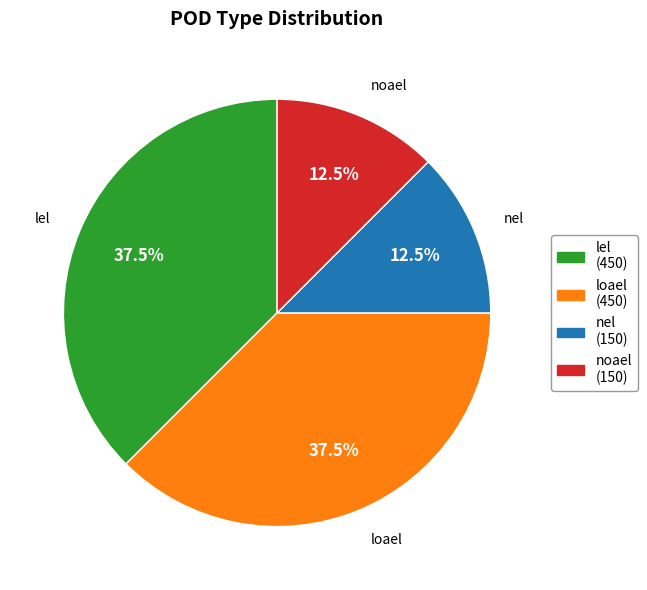

Does loael account for over 50% of the chart?

No